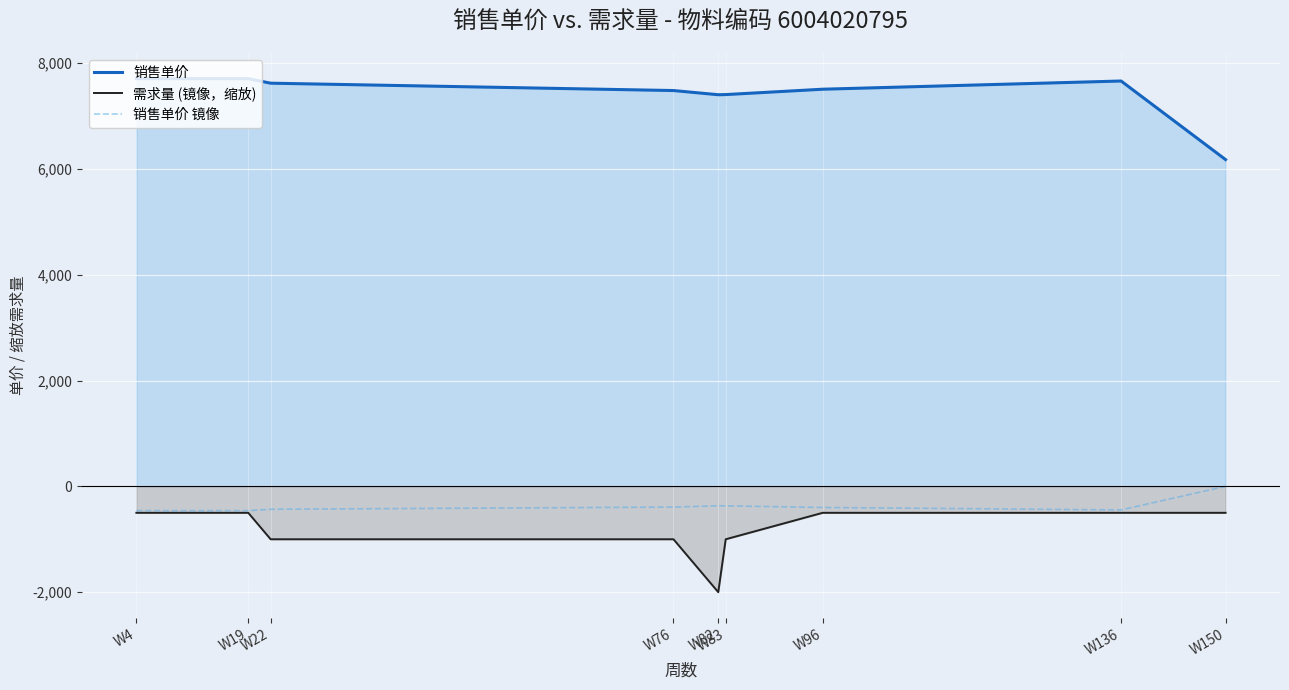

How many interior local valleys does the 销售单价 镜像 series have?

2